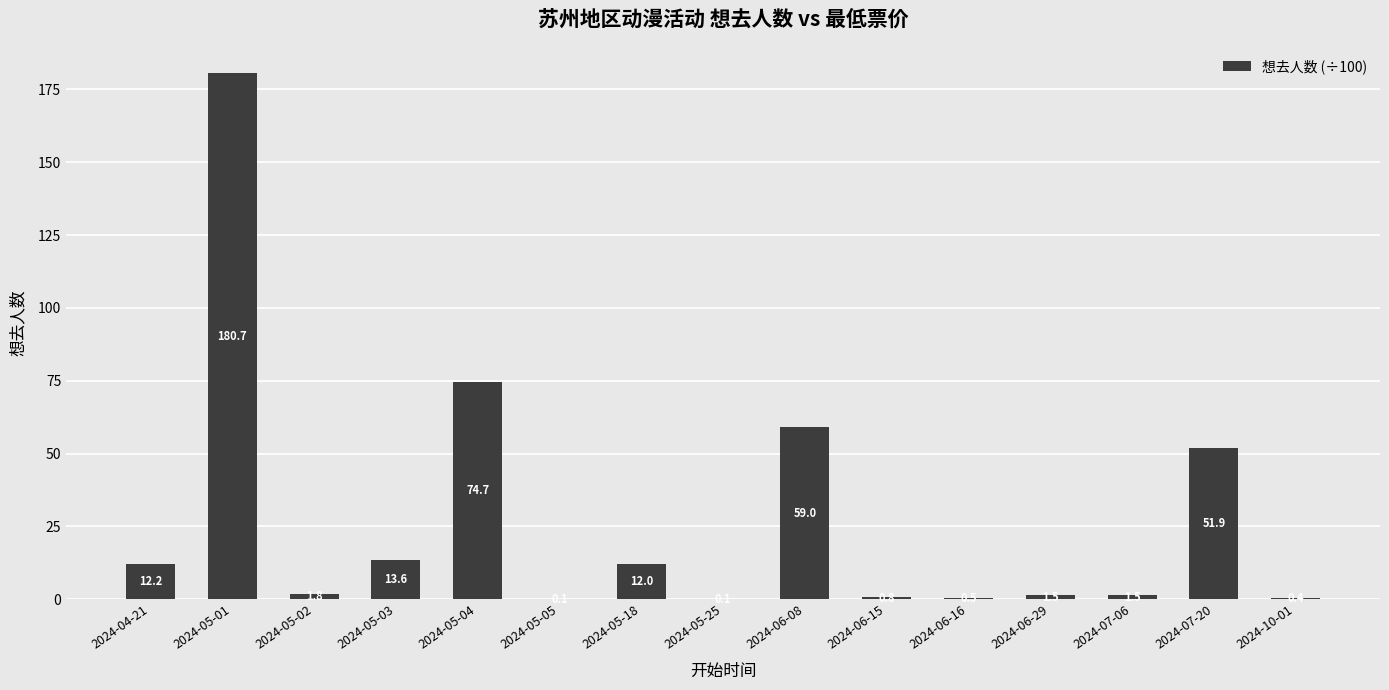

The value at 2024-06-15 is 0.8. True or false?

True